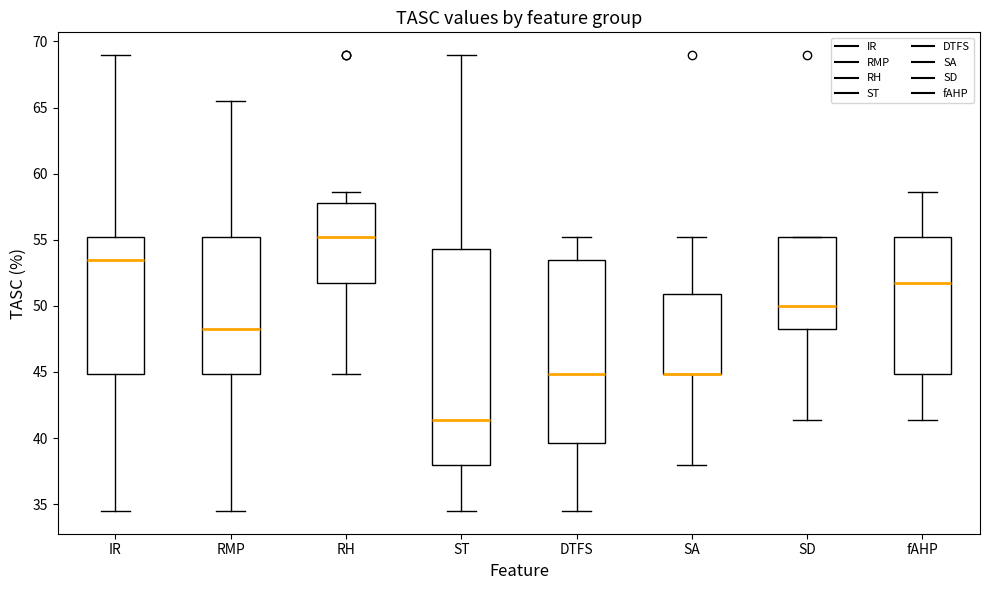

Where does the median line of the box for RMP sit on the y-axis? The values are not printed on the chart, so give them approximately, as read against the axis.

48.5